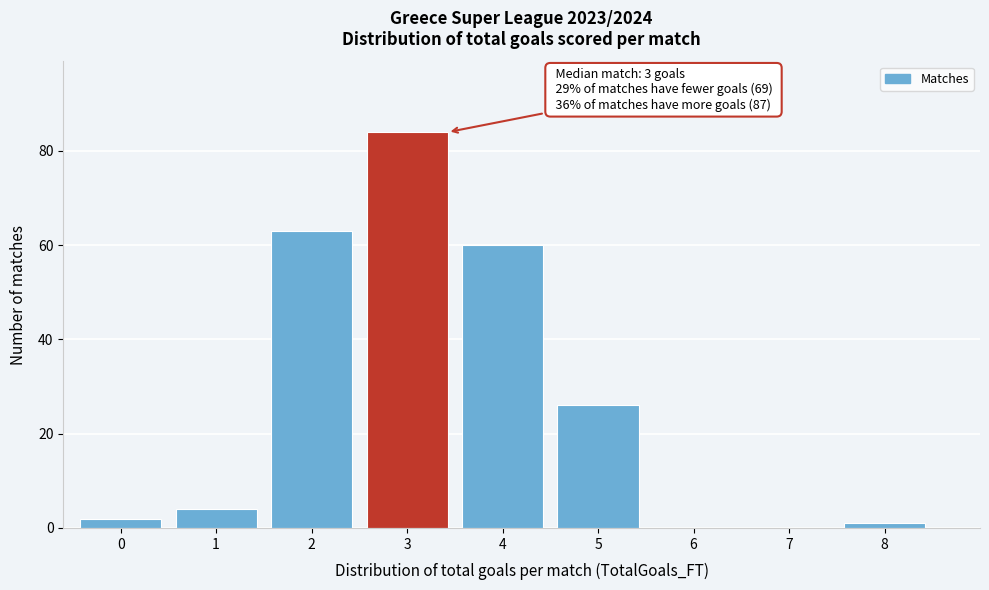

Reading left to right, extract all data points from this chart.

0=2	1=4	2=63	3=84	4=60	5=26	6=0	7=0	8=1